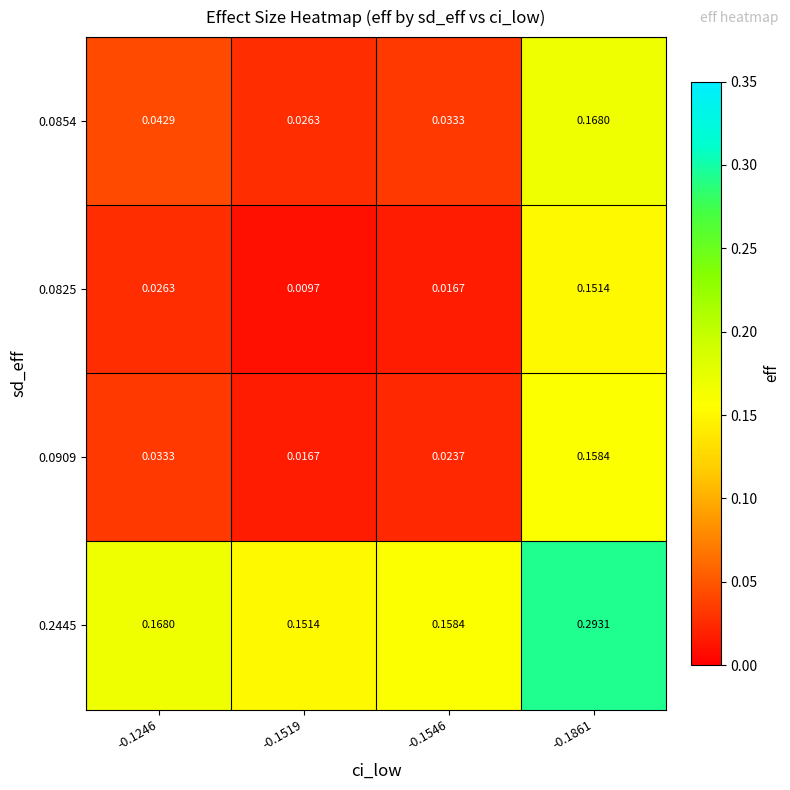

Is the value of 0.0825 at -0.1246 greater than the value of 0.0854 at -0.1546?

No